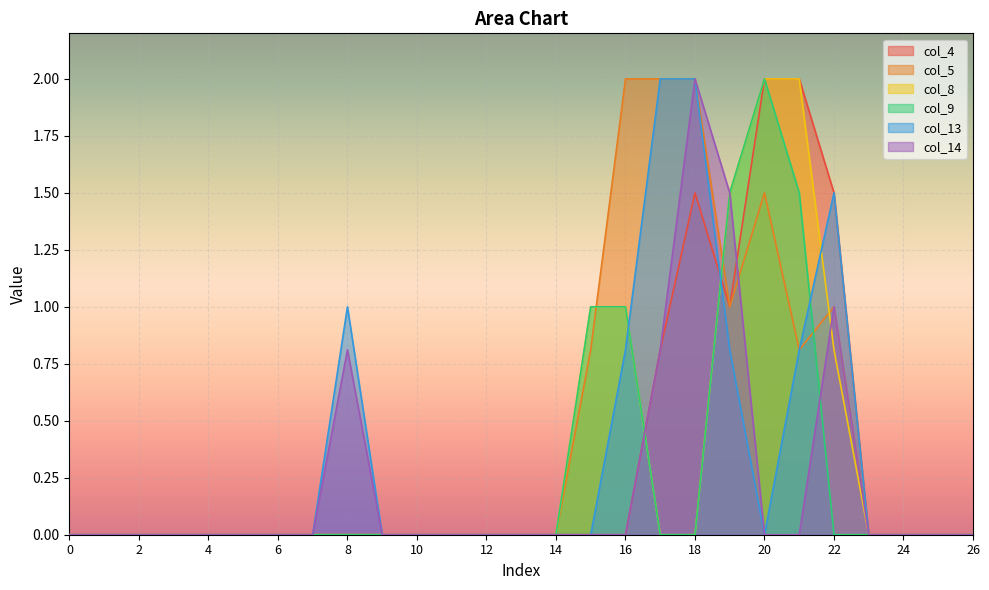

How many positive values does the col_9 series have?

5